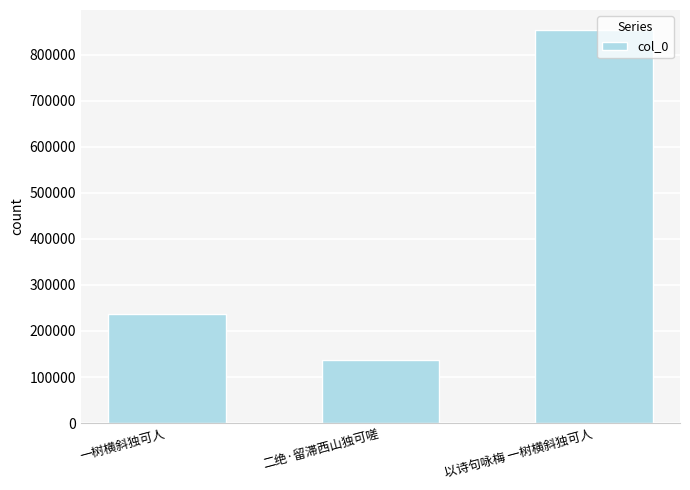

Which category has the lowest value across all series?

二绝·留滞西山独可嗟